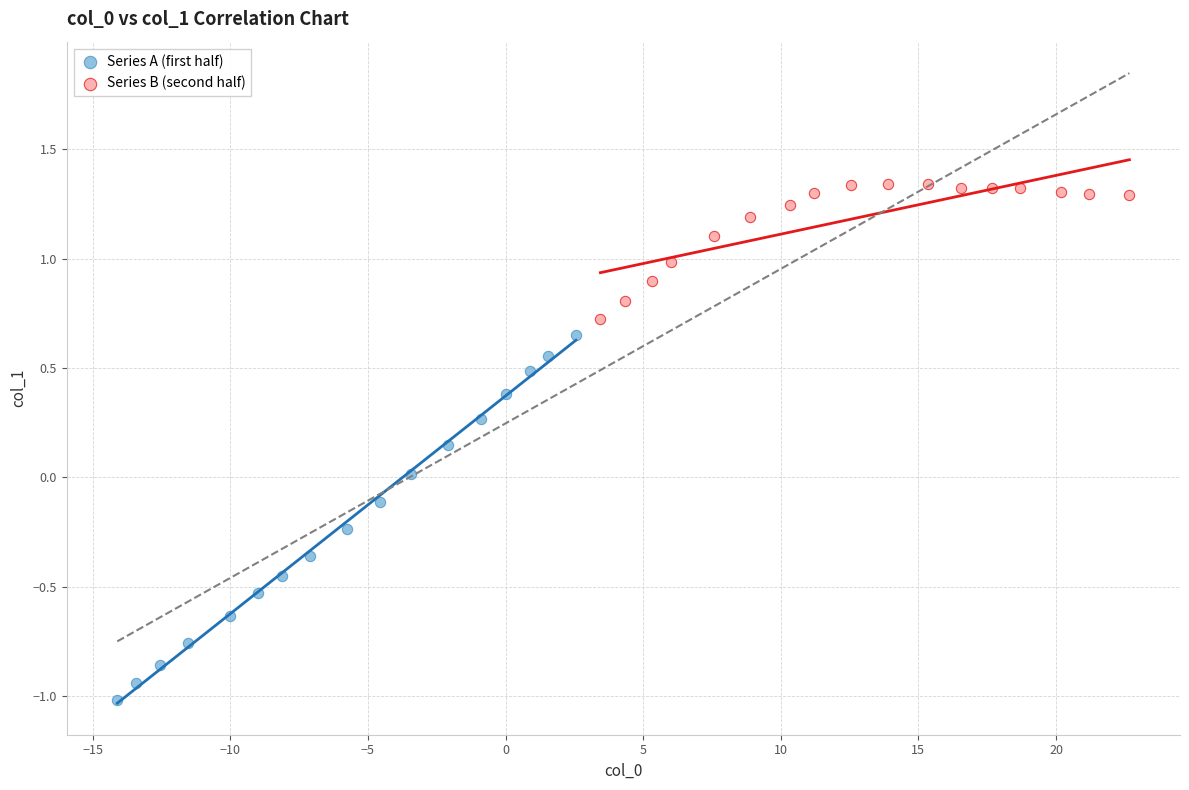

Which series has the largest Y range (max minus min)?

Series A (first half)